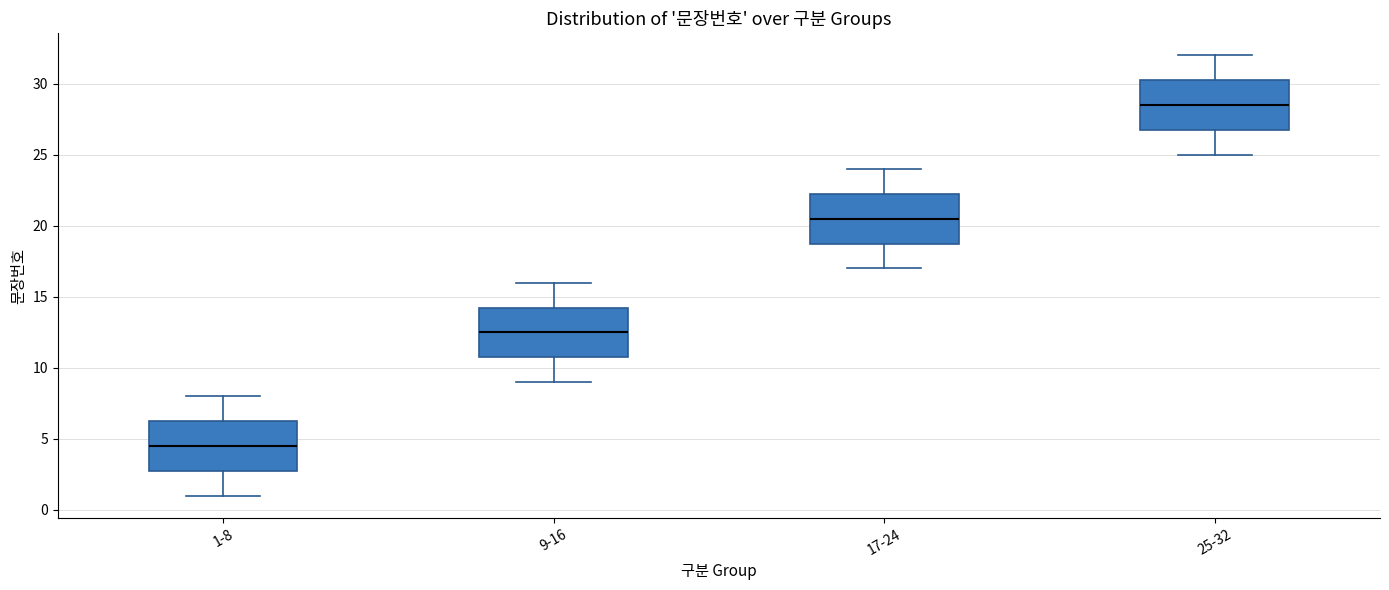

Reading left to right, transcribe this box plot: for each box, give where its median line is, the range the box spans, and where its two whiskers end, as read against the y-axis. The values are not printed on the chart, so give them approximately, as read against the axis.

1-8: median 4.5, box 3.0 to 6.5, whiskers 1.0 to 8.0
9-16: median 12.5, box 11.0 to 14.5, whiskers 9.0 to 16.0
17-24: median 20.5, box 19.0 to 22.5, whiskers 17.0 to 24.0
25-32: median 28.5, box 27.0 to 30.5, whiskers 25.0 to 32.0